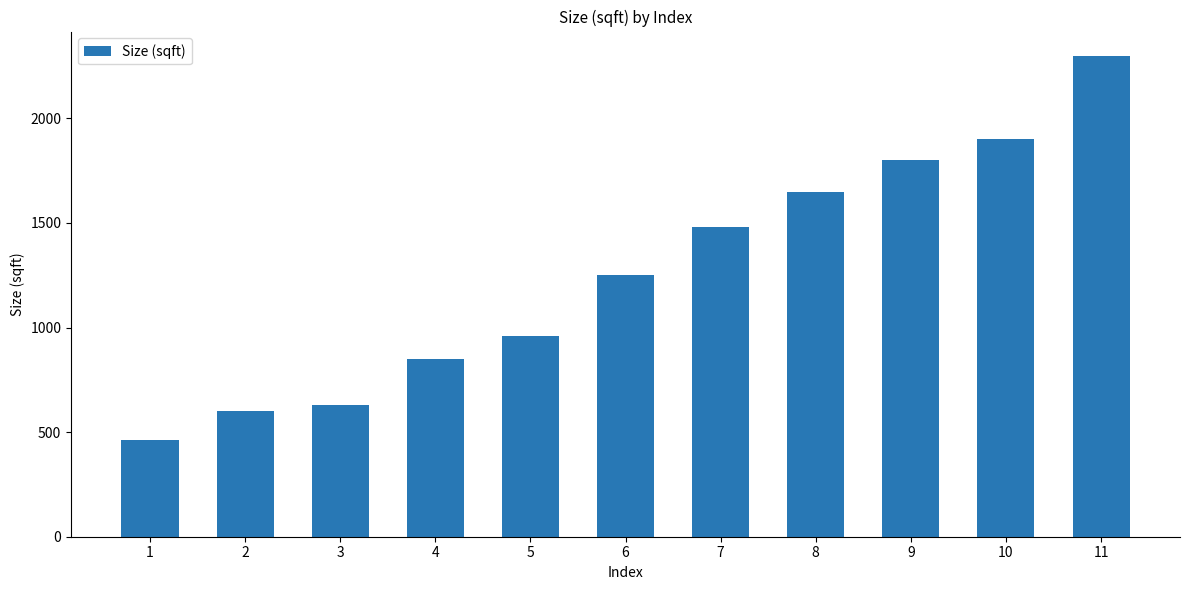

List the labels in order of value, smallest first.

1, 2, 3, 4, 5, 6, 7, 8, 9, 10, 11